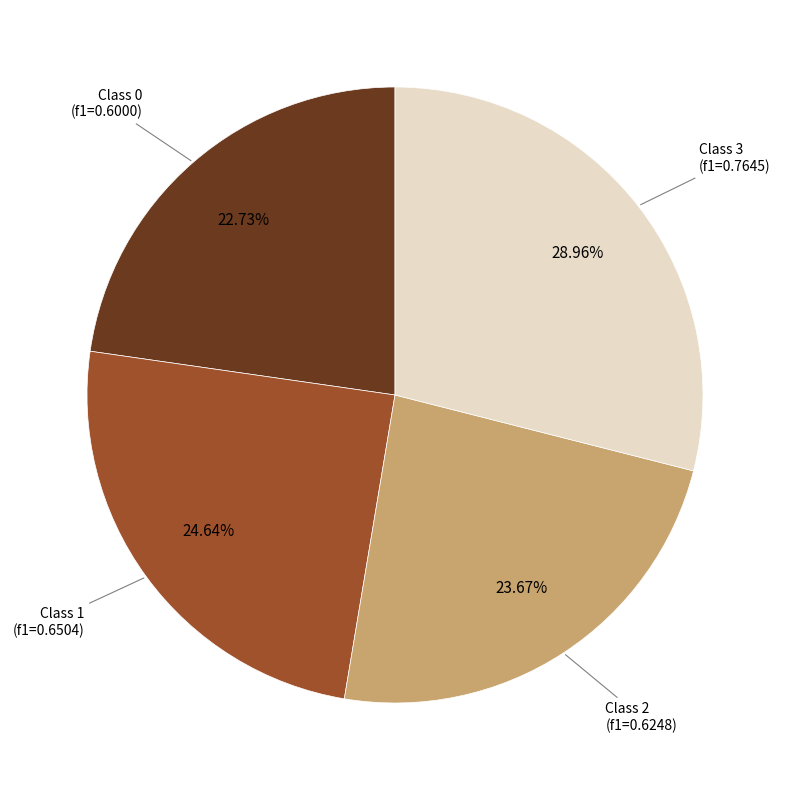

To the nearest percent, what is the average slice percentage?

25%